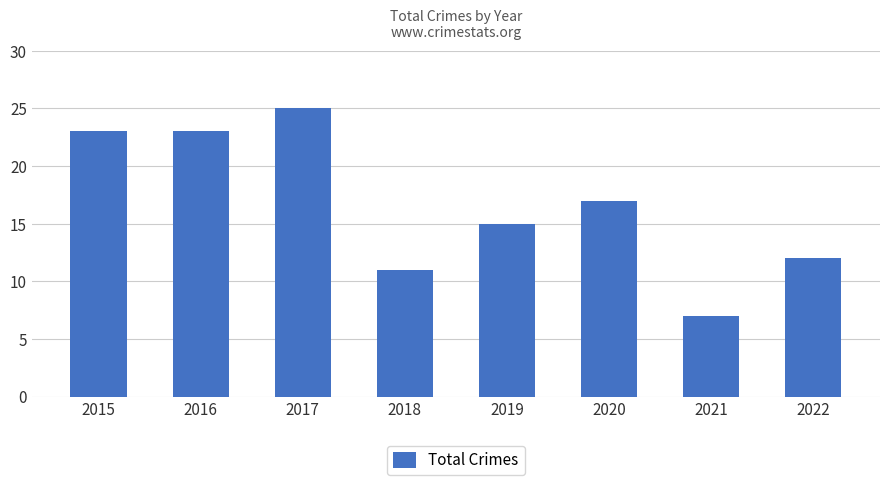

Reading left to right, transcribe all the data shown in this chart.

23	23	25	11	15	17	7	12